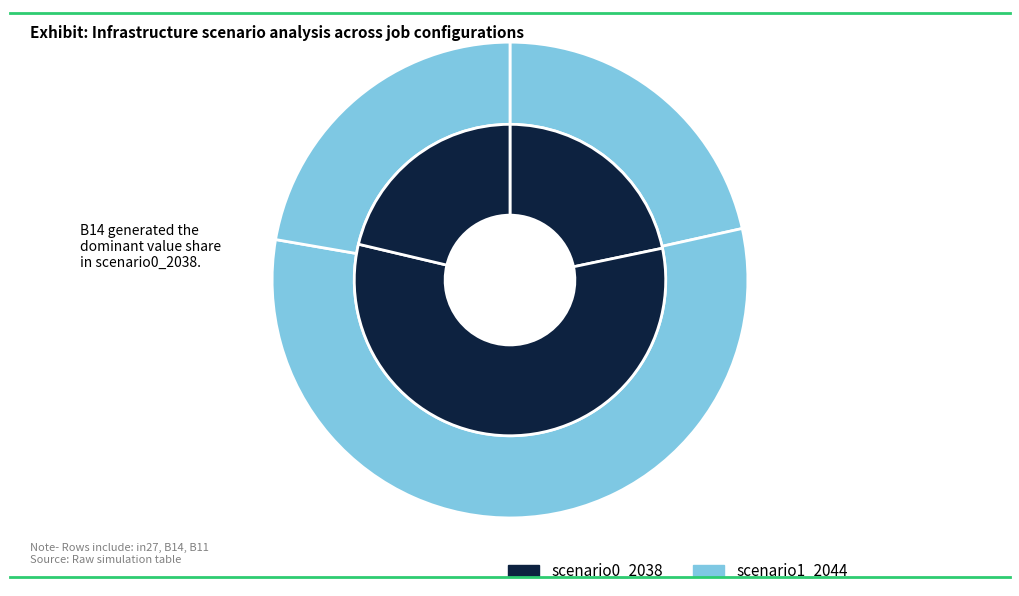

What is the majority slice?

B14